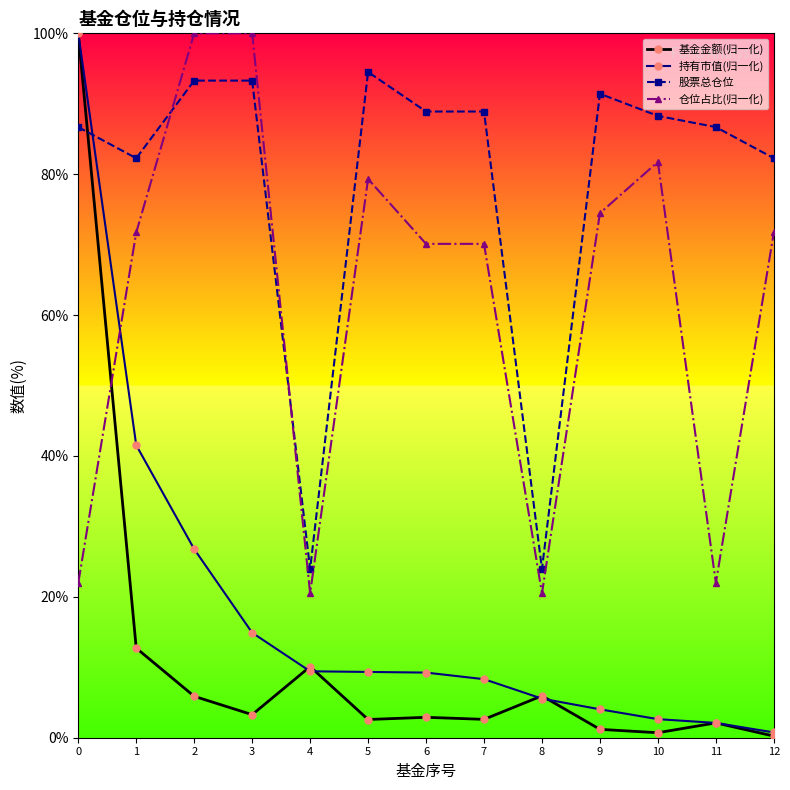

How many times do 股票总仓位 and 基金金额(归一化) cross each other?

1